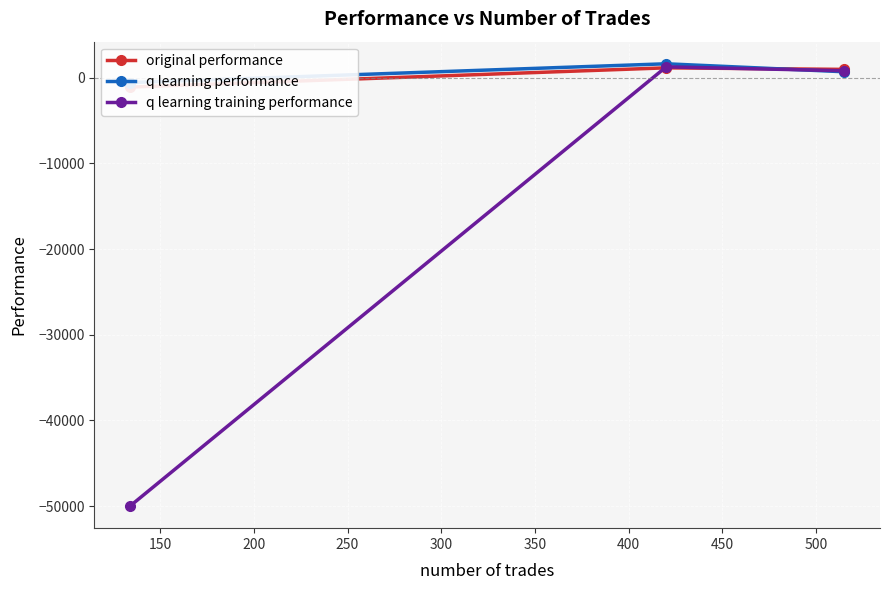

What is the maximum value for q learning training performance?

1259.8